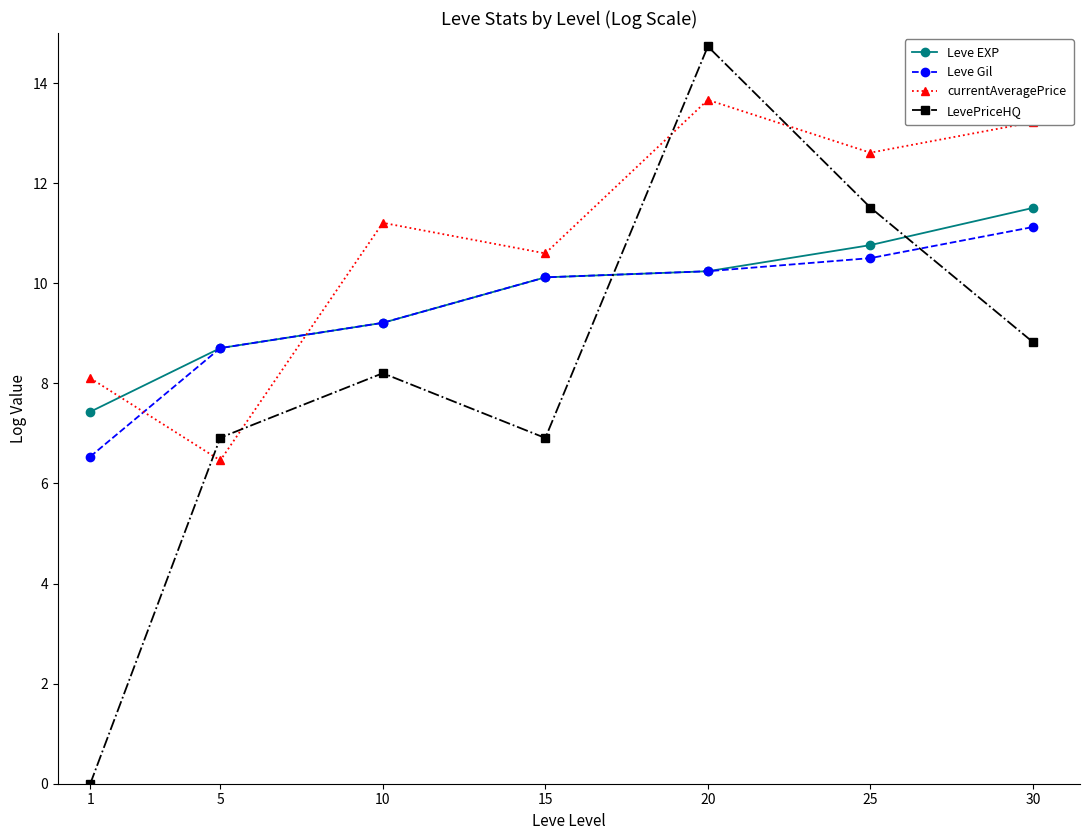

True or false: currentAveragePrice has more than 0 points higher than both neighbors.

True